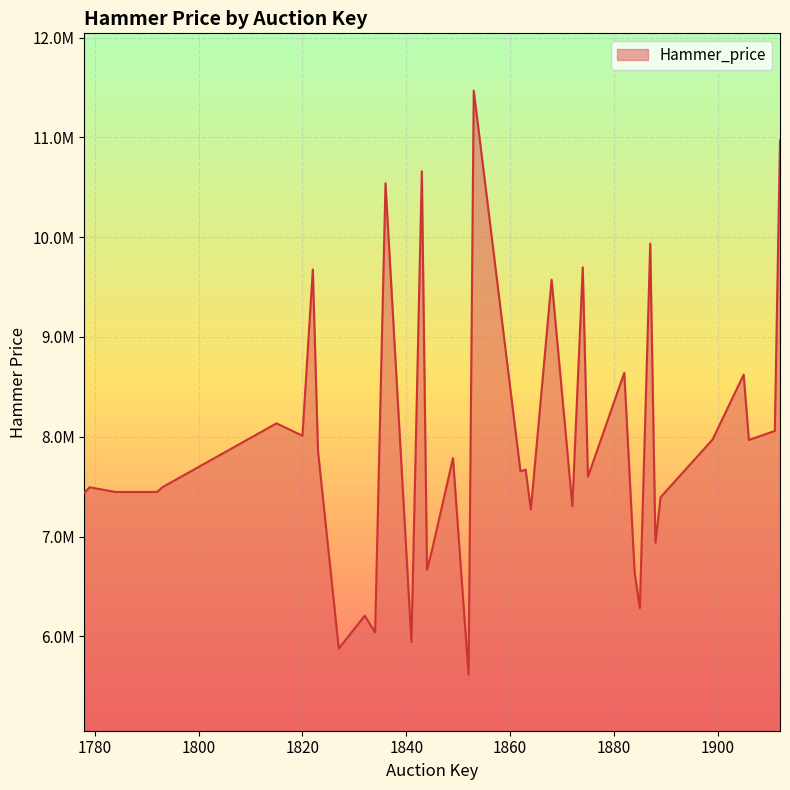

Rank the categories by value from lowest to highest.

1852, 1827, 1841, 1834, 1832, 1885, 1884, 1844, 1845, 1888, 1864, 1872, 1889, 1778, 1784, 1786, 1790, 1792, 1779, 1793, 1875, 1862, 1863, 1849, 1823, 1906, 1899, 1820, 1911, 1815, 1905, 1882, 1868, 1822, 1874, 1887, 1836, 1843, 1912, 1853